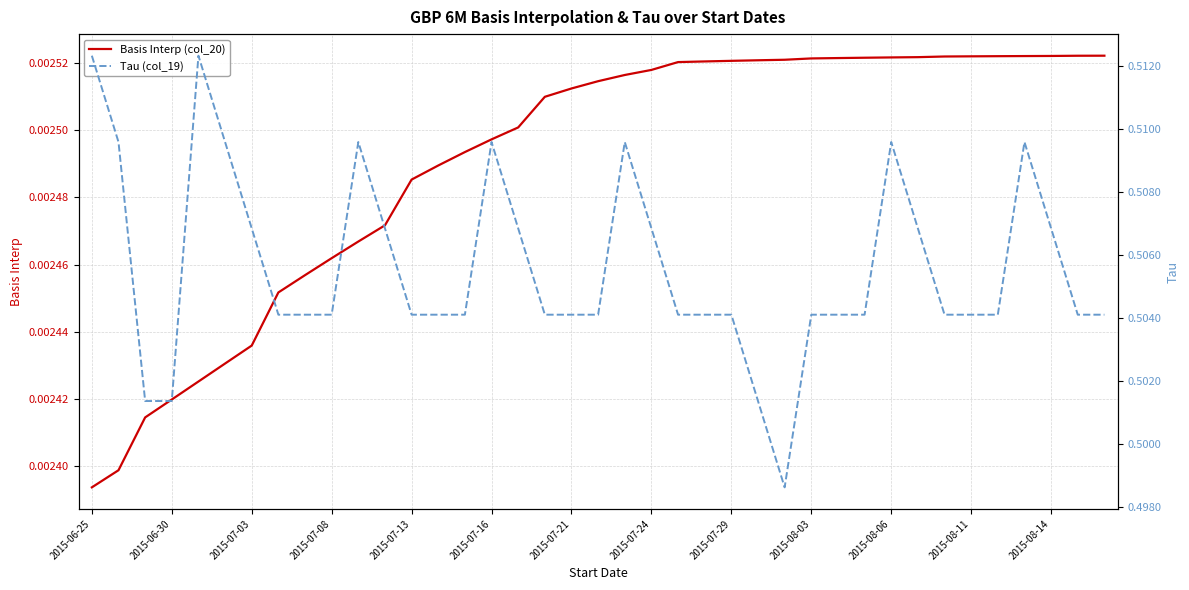

Where is Basis Interp (col_20) nearest to the value 0?

2015-06-25